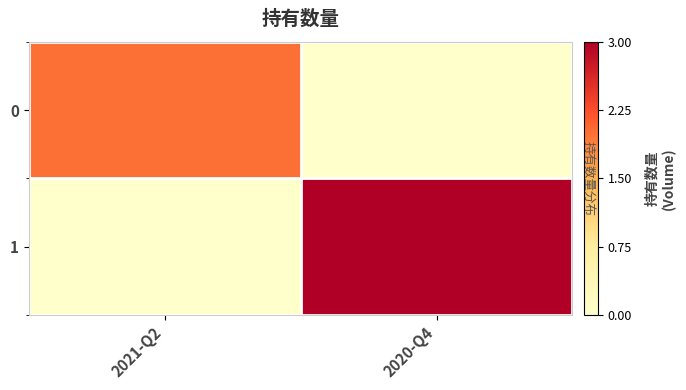

What is the sum of all 1 values?

3